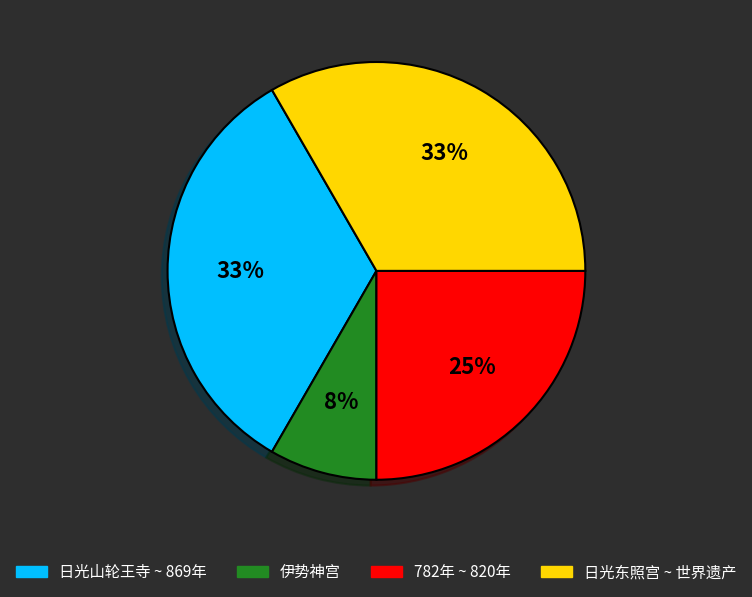

How many slices are in this pie chart?

4